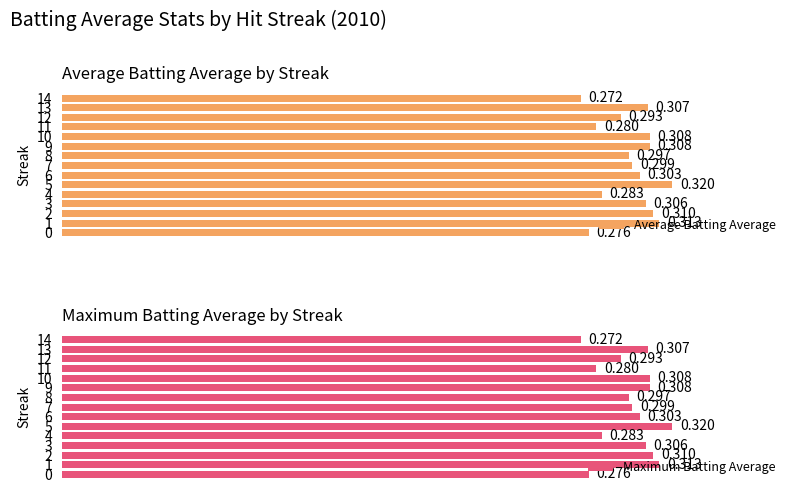

What is the value of the Maximum Batting Average bar at the 15th from the left?

0.3